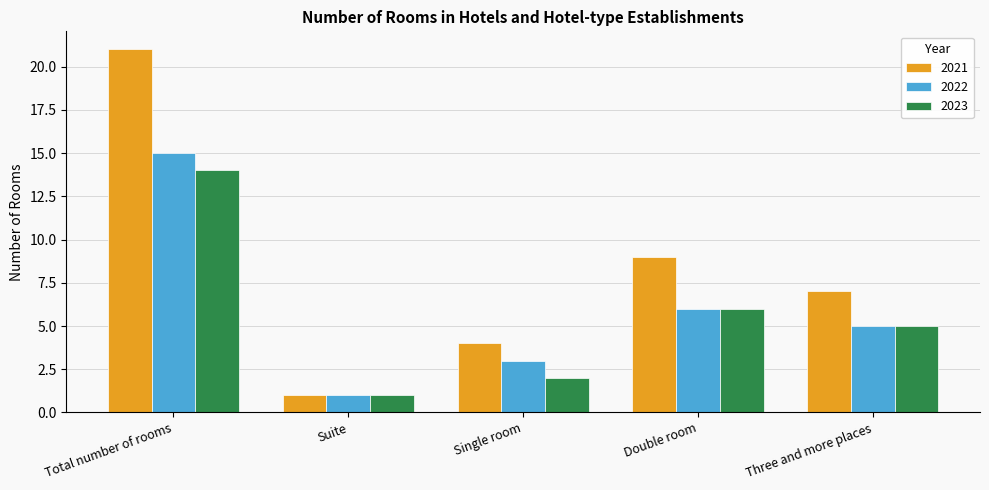

What position from the left is Double room?

4